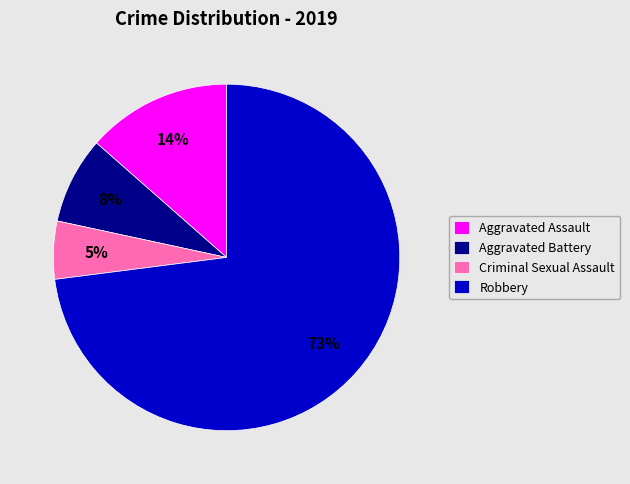

What is the smallest slice in the pie chart?

Criminal Sexual Assault